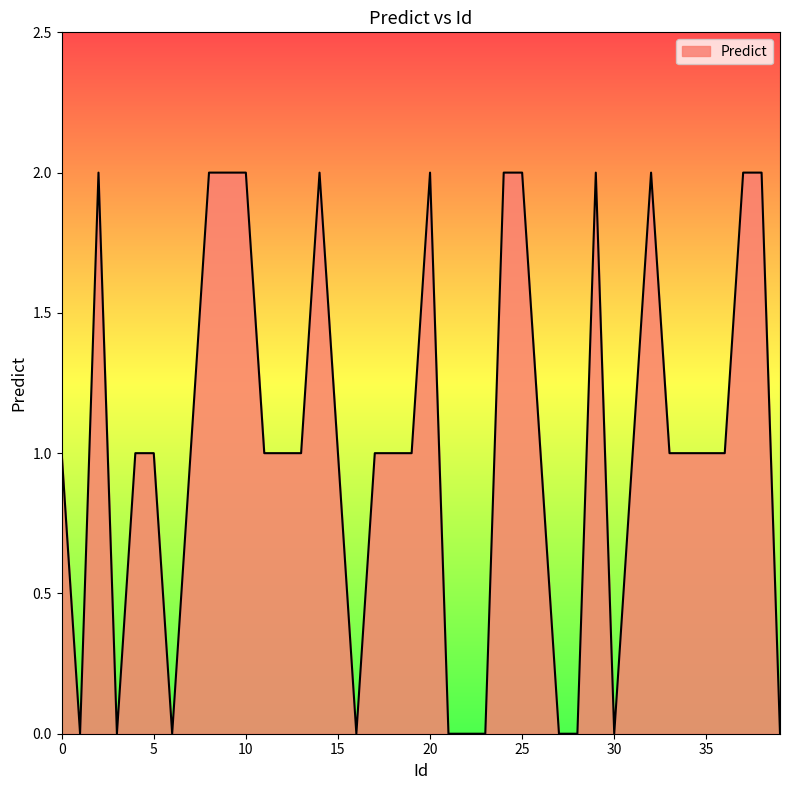

How many points are lower than both their immediate neighbors (excluding endpoints)?

5